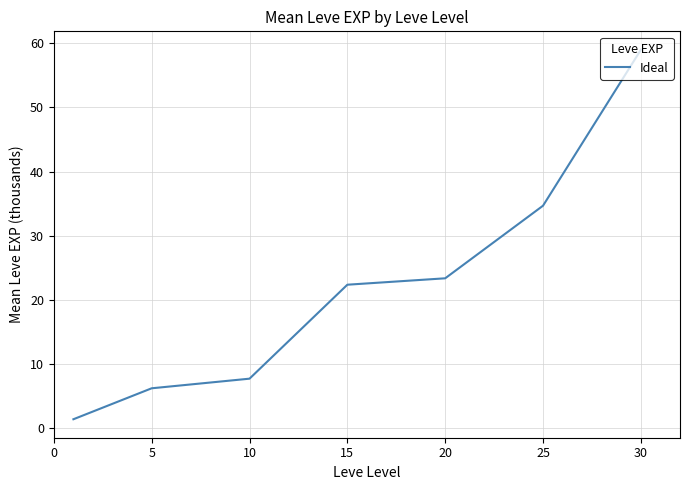

What is the average value?

22.1